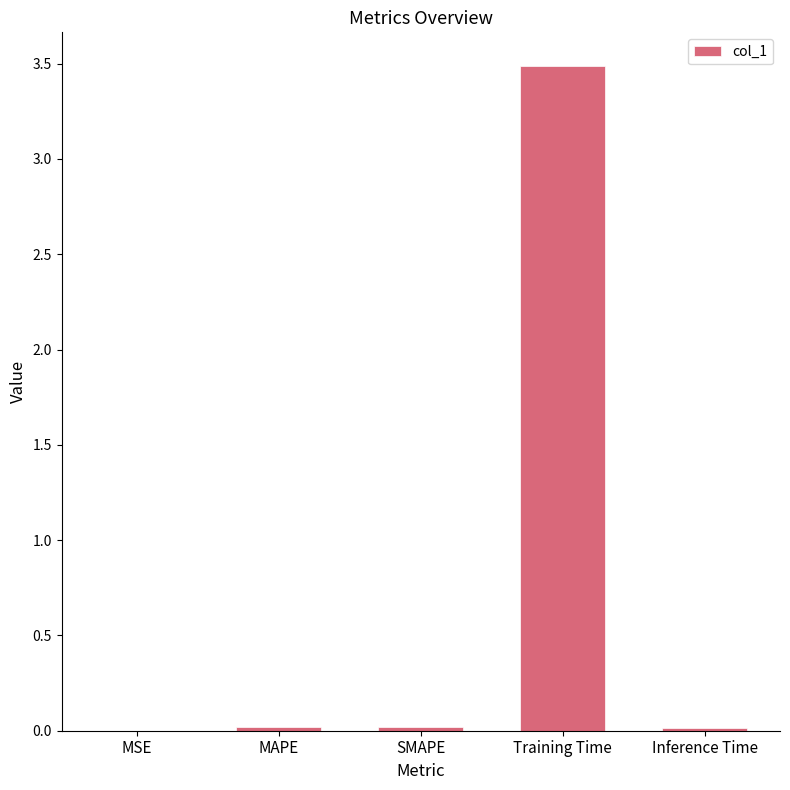

What is the sum of all values?

3.5